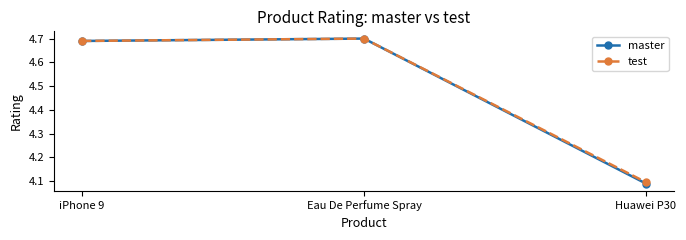

Which category has the lowest value in the test series?

Huawei P30